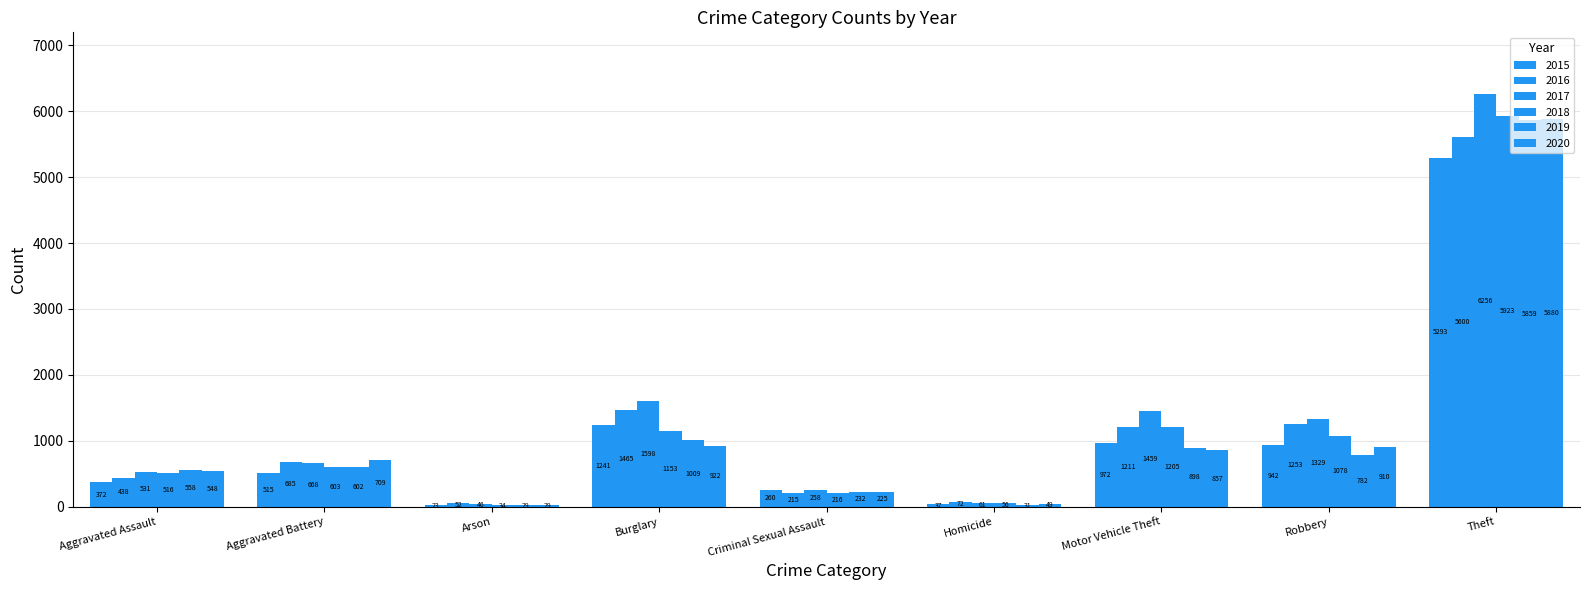

At which label does 2020 reach its peak?

Theft